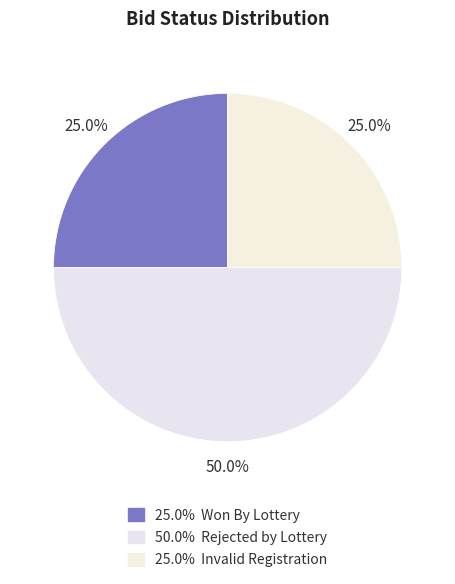

How many slices are in this pie chart?

3